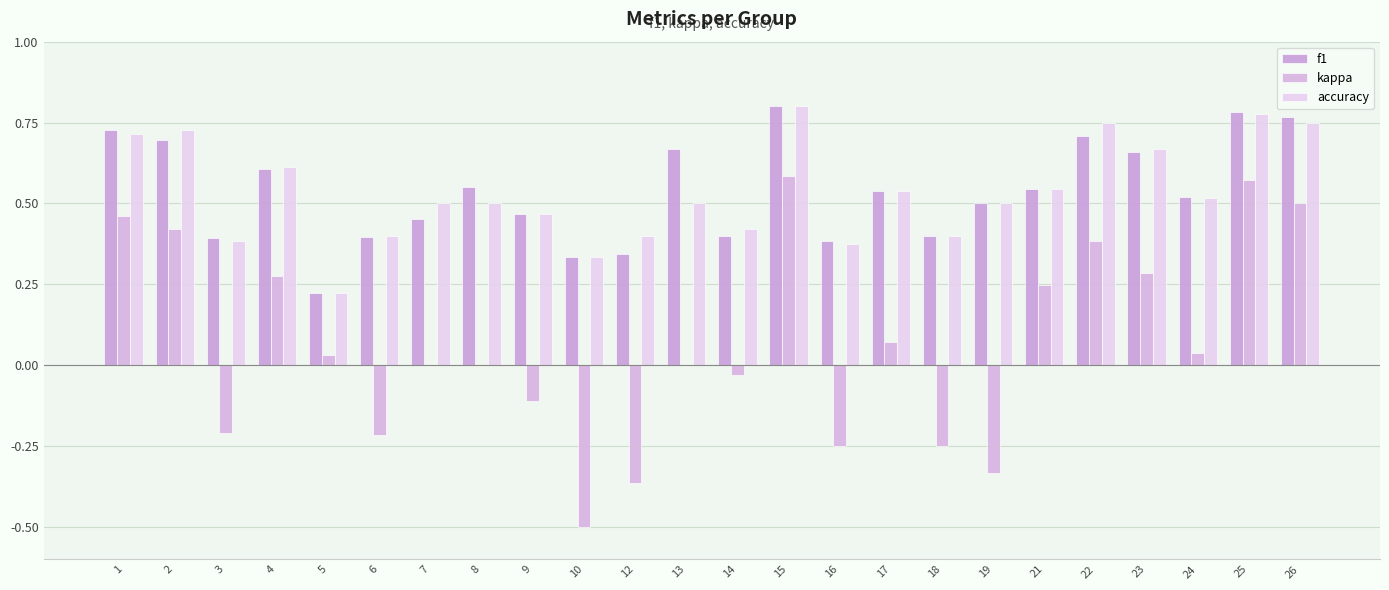

Reading left to right, what are all the values shown in this chart?

f1: 0.7	0.7	0.4	0.6	0.2	0.4	0.5	0.5	0.5	0.3	0.3	0.7	0.4	0.8	0.4	0.5	0.4	0.5	0.5	0.7	0.7	0.5	0.8	0.8
kappa: 0.5	0.4	-0.2	0.3	0.0	-0.2	0.0	0.0	-0.1	-0.5	-0.4	0.0	-0.0	0.6	-0.2	0.1	-0.2	-0.3	0.2	0.4	0.3	0.0	0.6	0.5
accuracy: 0.7	0.7	0.4	0.6	0.2	0.4	0.5	0.5	0.5	0.3	0.4	0.5	0.4	0.8	0.4	0.5	0.4	0.5	0.5	0.8	0.7	0.5	0.8	0.8